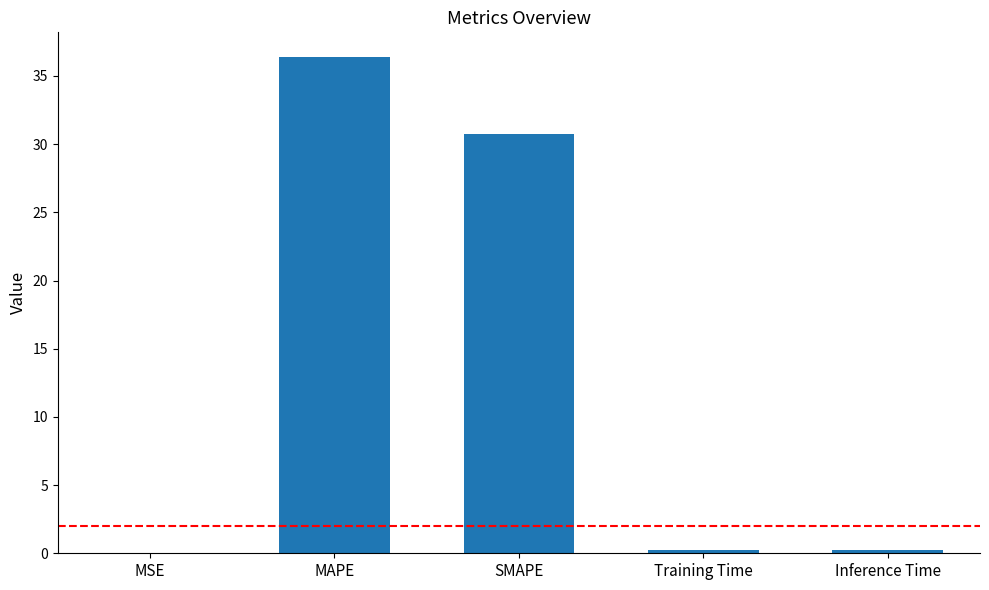

How many data points does each series have?

5